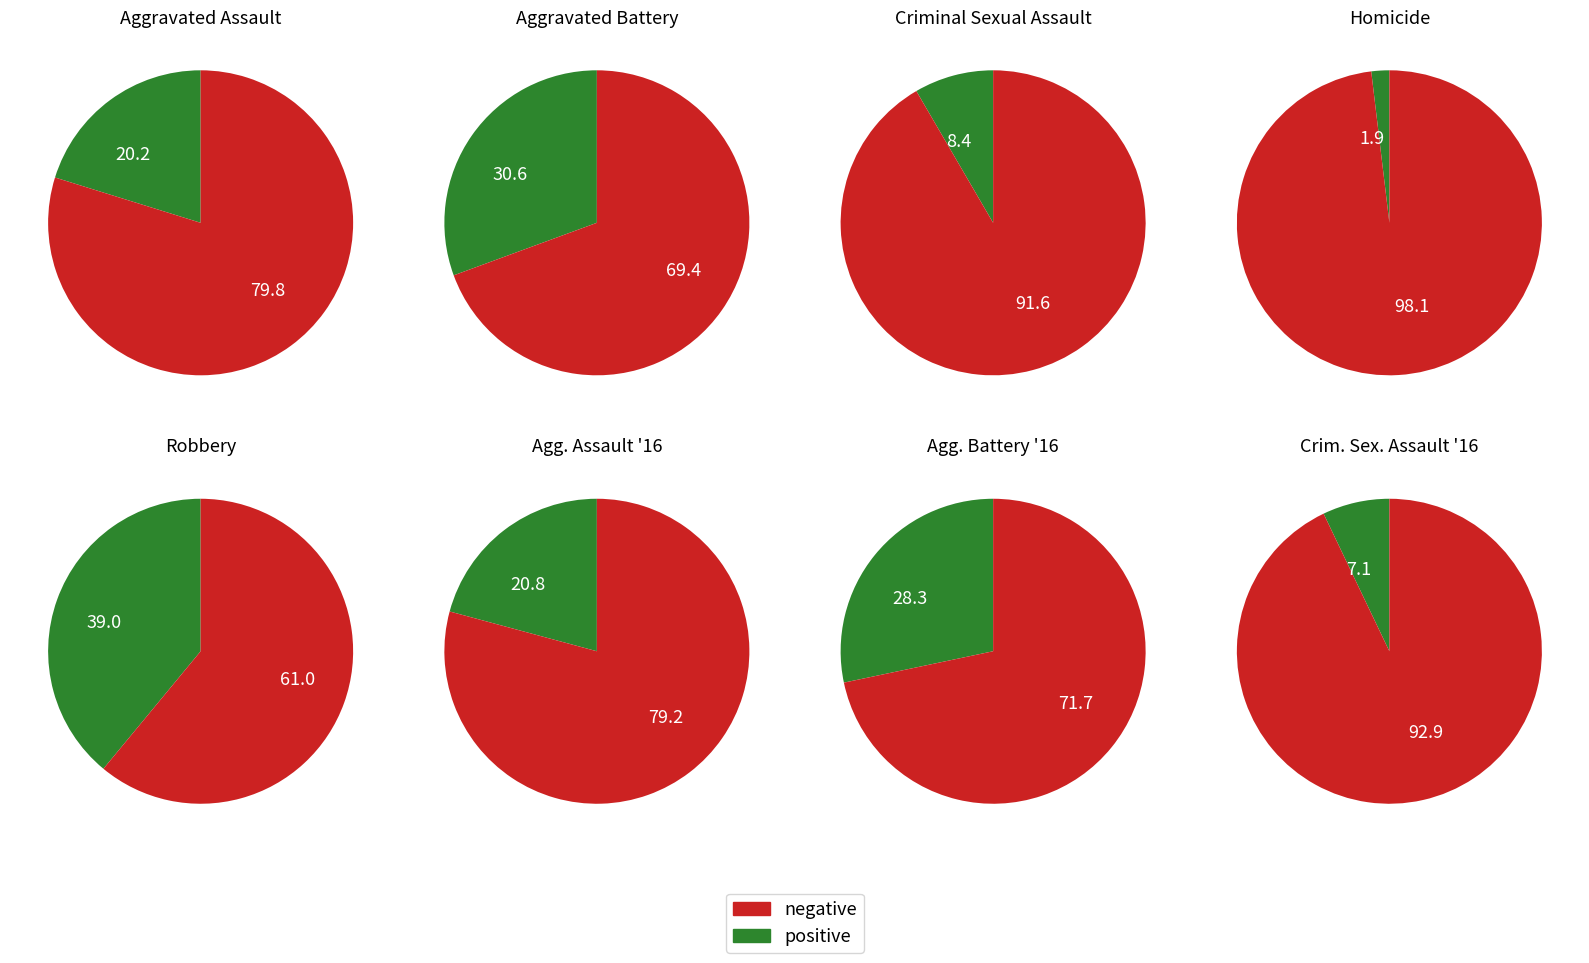

Is it true that Aggravated Battery is 31% of the pie?

True